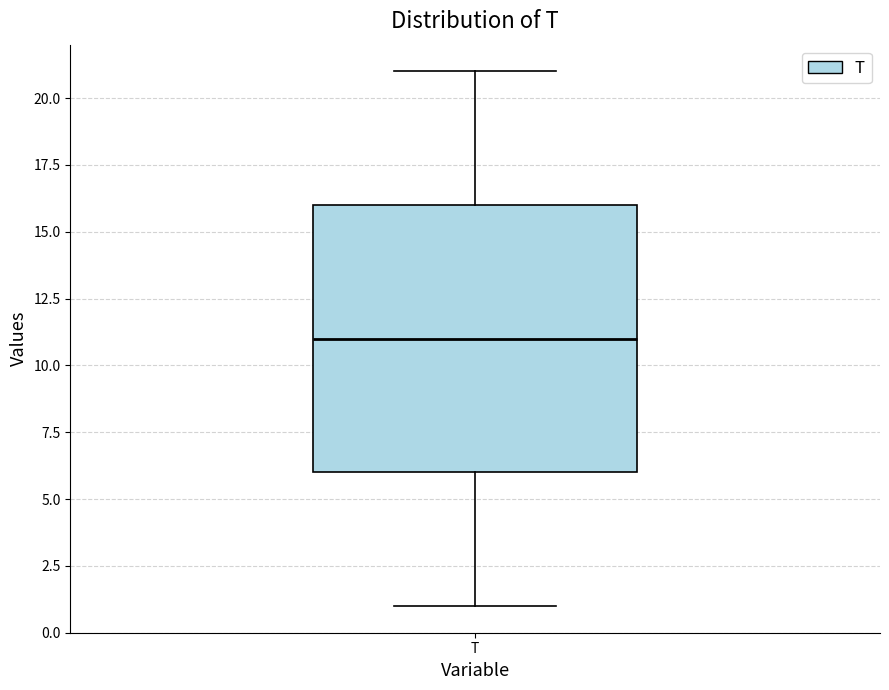

Transcribe this box plot: give where the median line is, the range the box spans, and where the two whiskers end, as read against the y-axis. The values are not printed on the chart, so give them approximately, as read against the axis.

median 11, box 6 to 16, whiskers 1 to 21